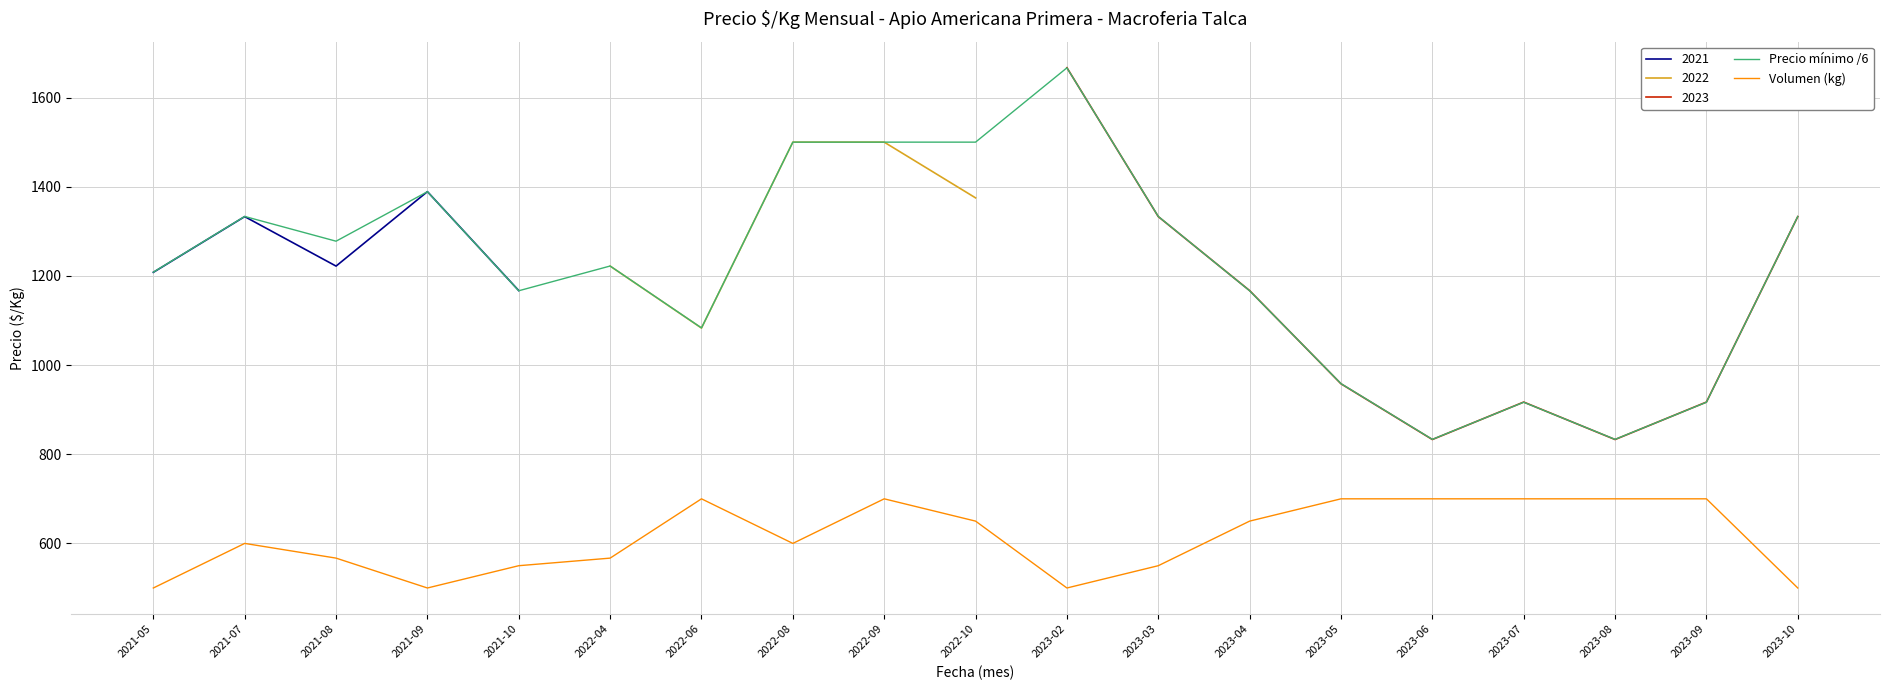

True or false: Precio mínimo /6 and Volumen (kg) intersect in this chart.

False